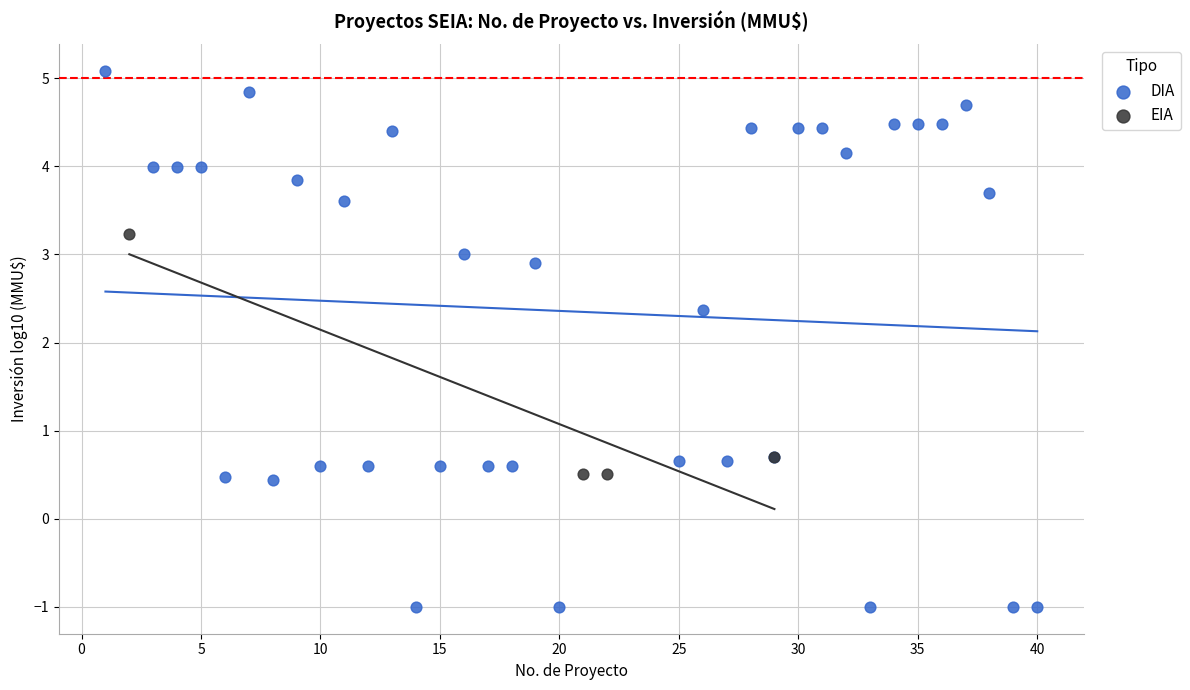

Which series has the largest Y range (max minus min)?

DIA